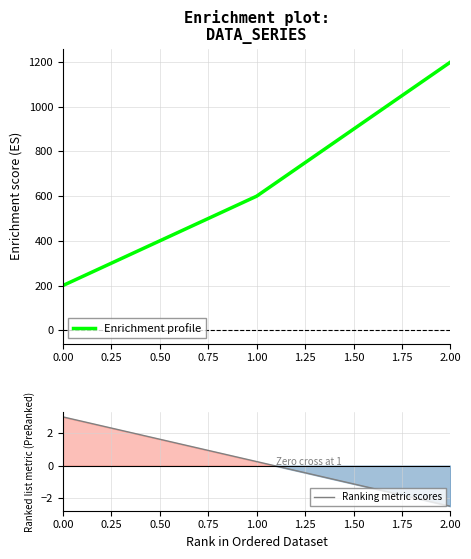

Reading left to right, extract all data points from this chart.

0=200	1=600	2=1200